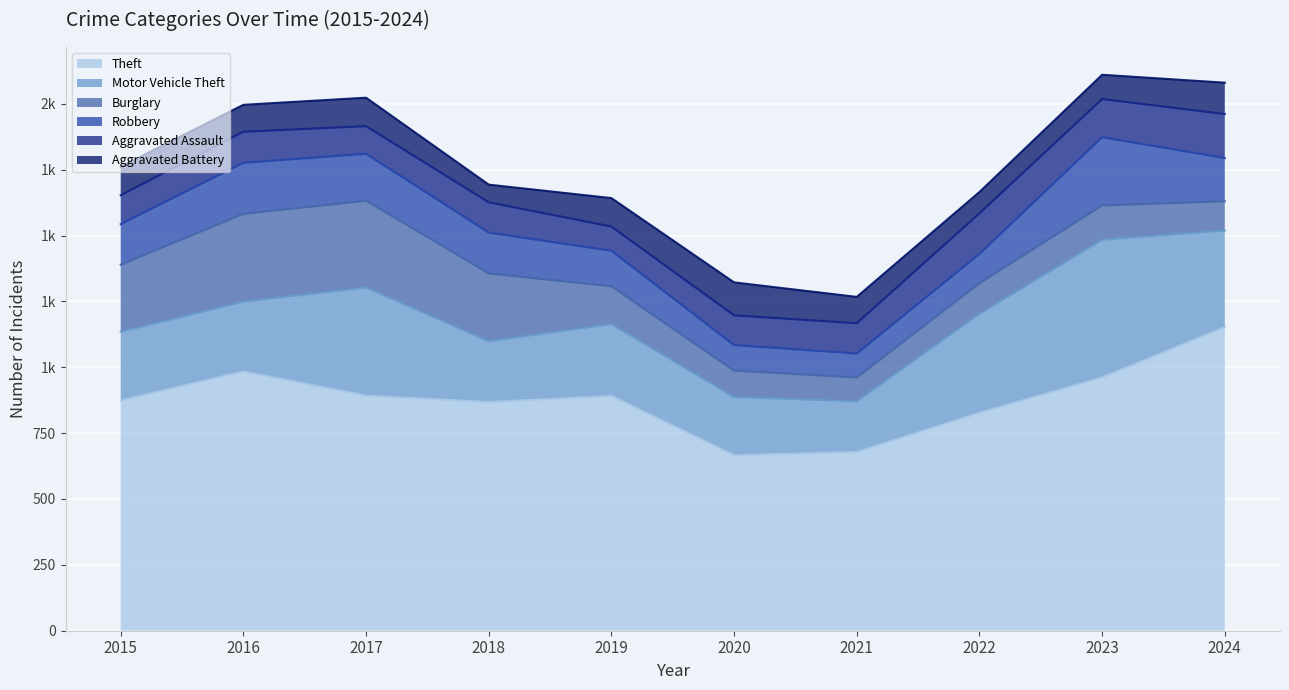

Which series has the largest total across all categories?

Theft